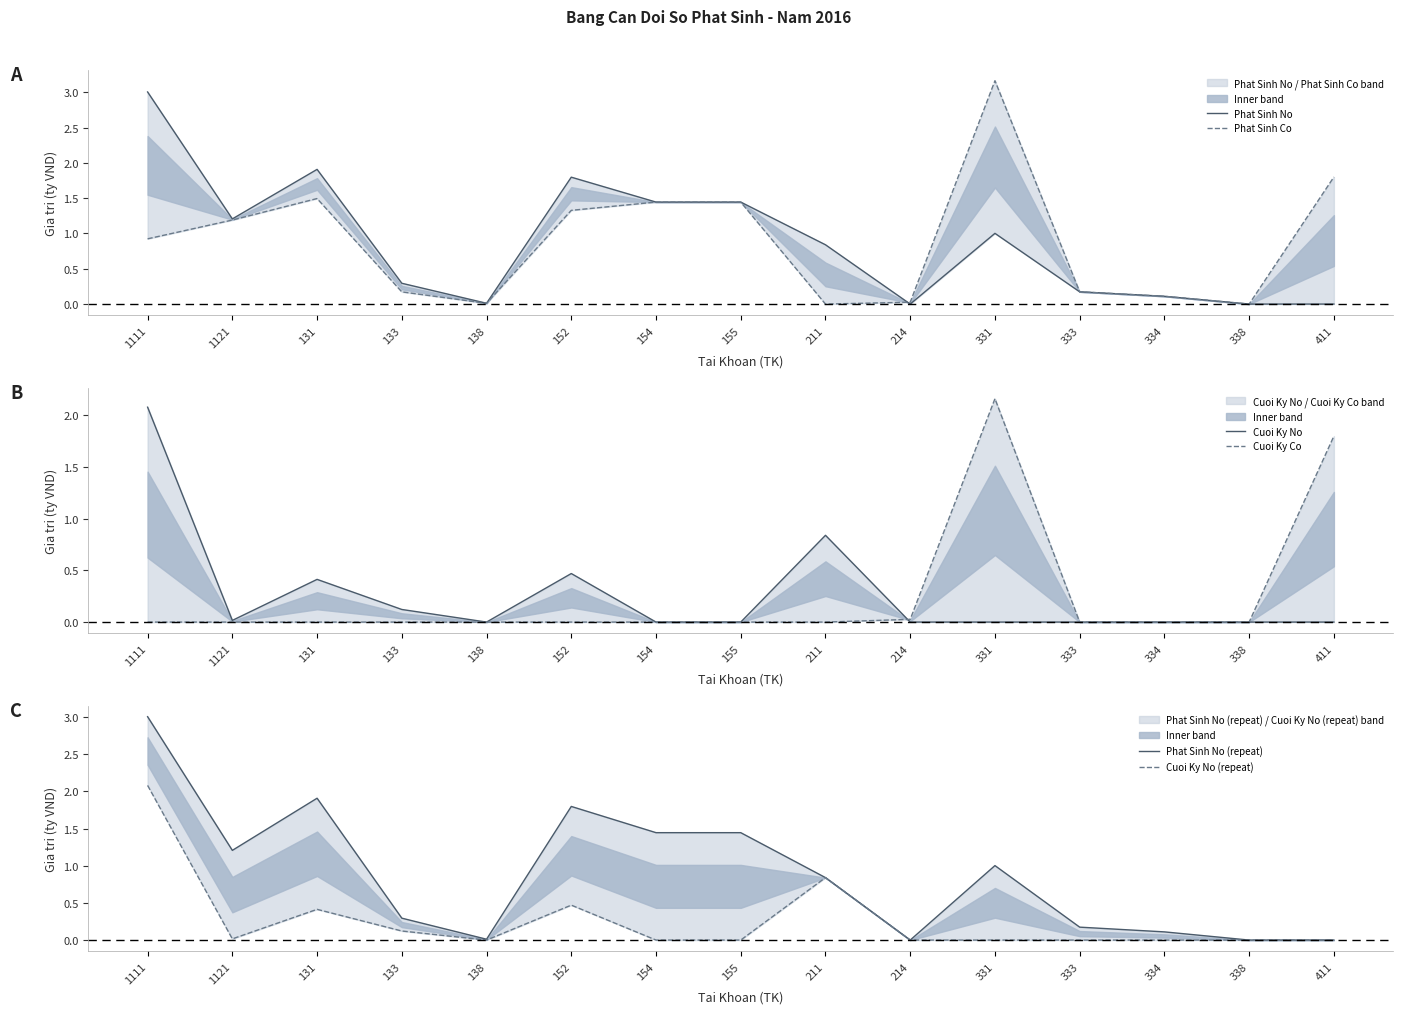

Which series has the largest range (max minus min)?

Phat Sinh Co